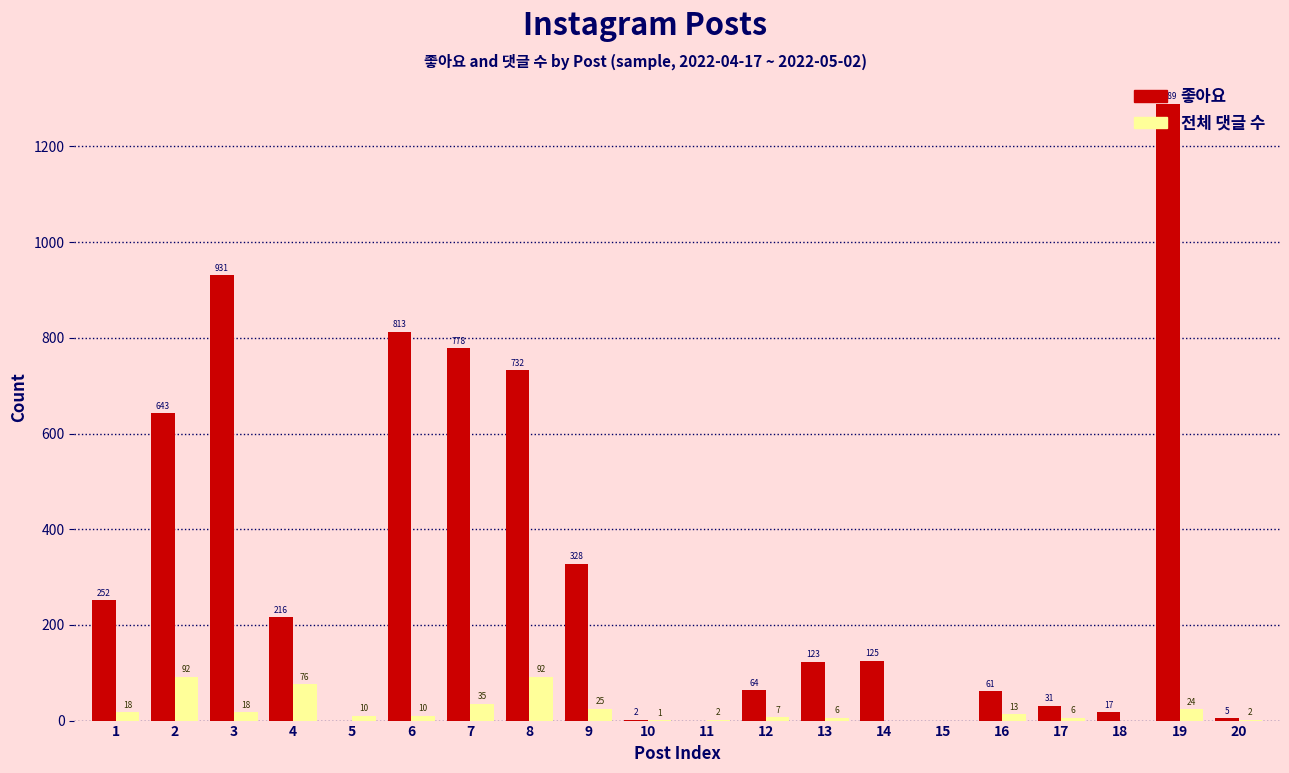

Which series changed the most between 3 and 17?

좋아요